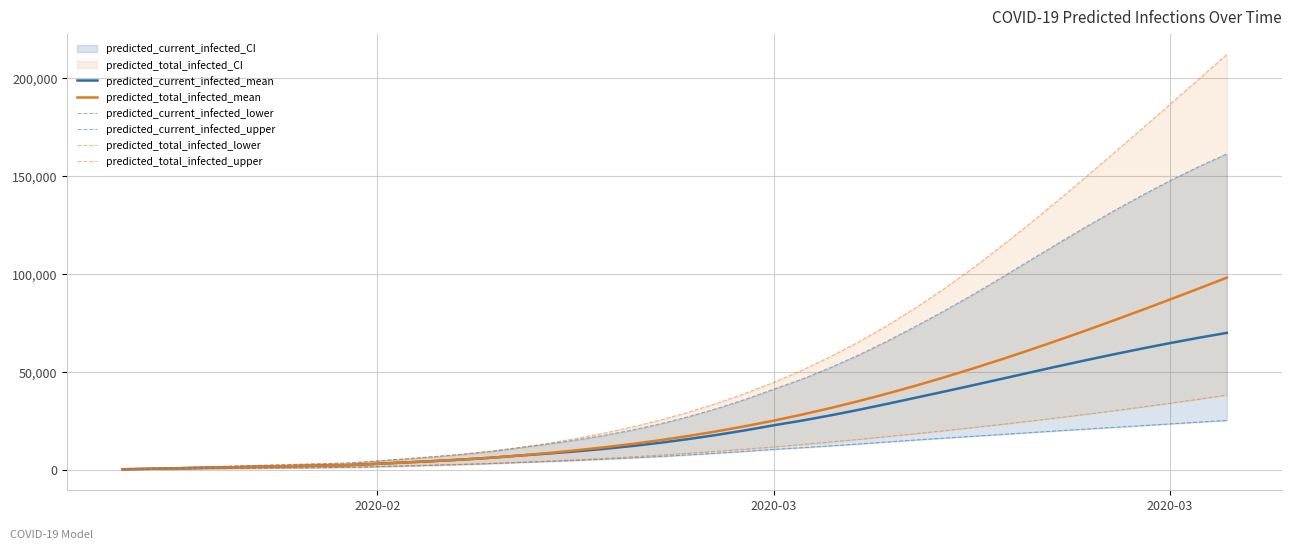

The value of predicted_current_infected_upper at 17 is 4874. True or false?

False